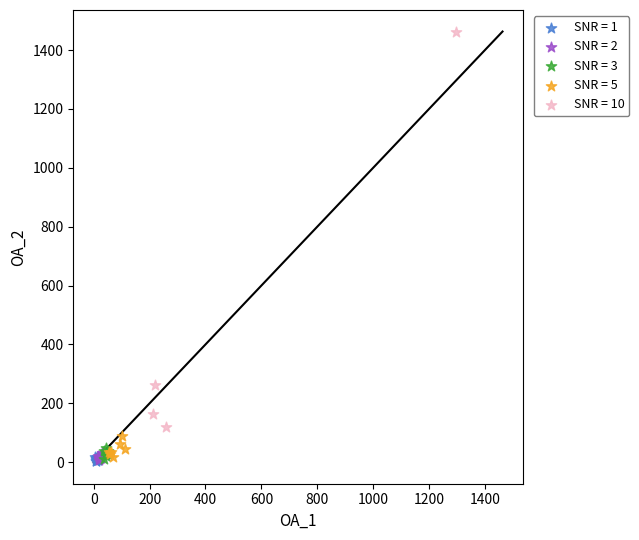

Which series has the widest spread of Y values?

SNR = 10